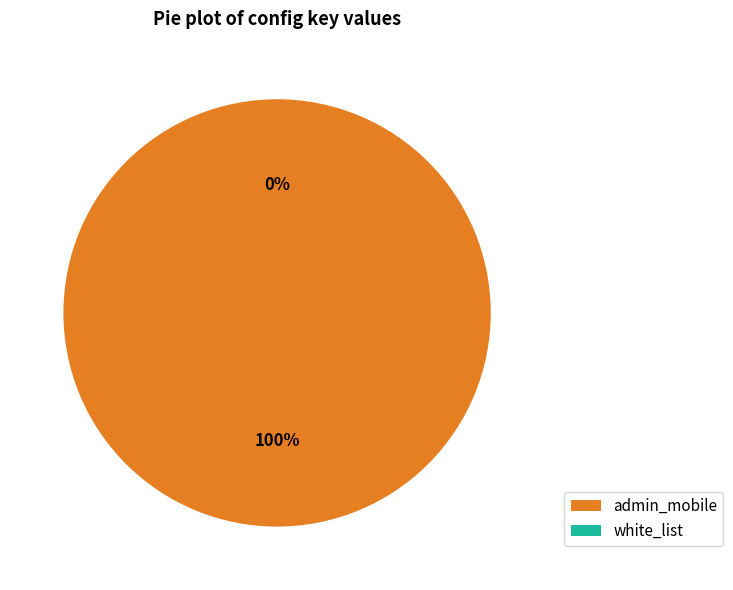

Count the number of slices in the pie.

5